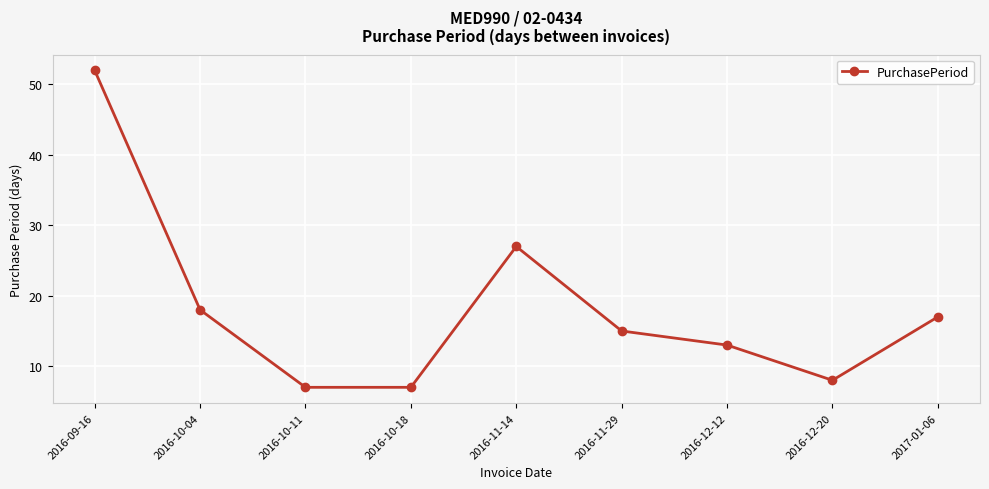

Where is the data nearest to the value 29?

2016-11-14